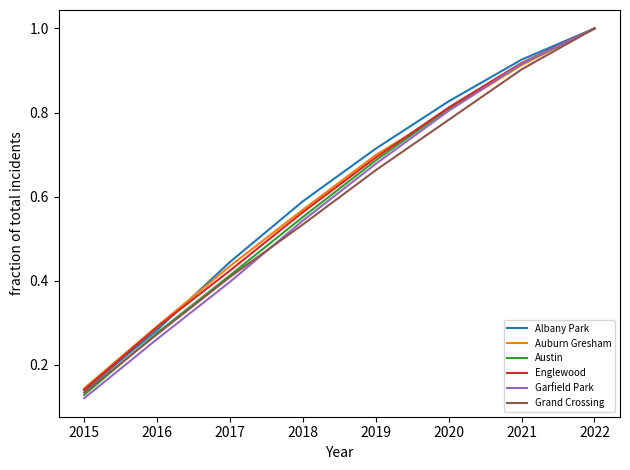

What is the maximum value shown in the chart?

1.0